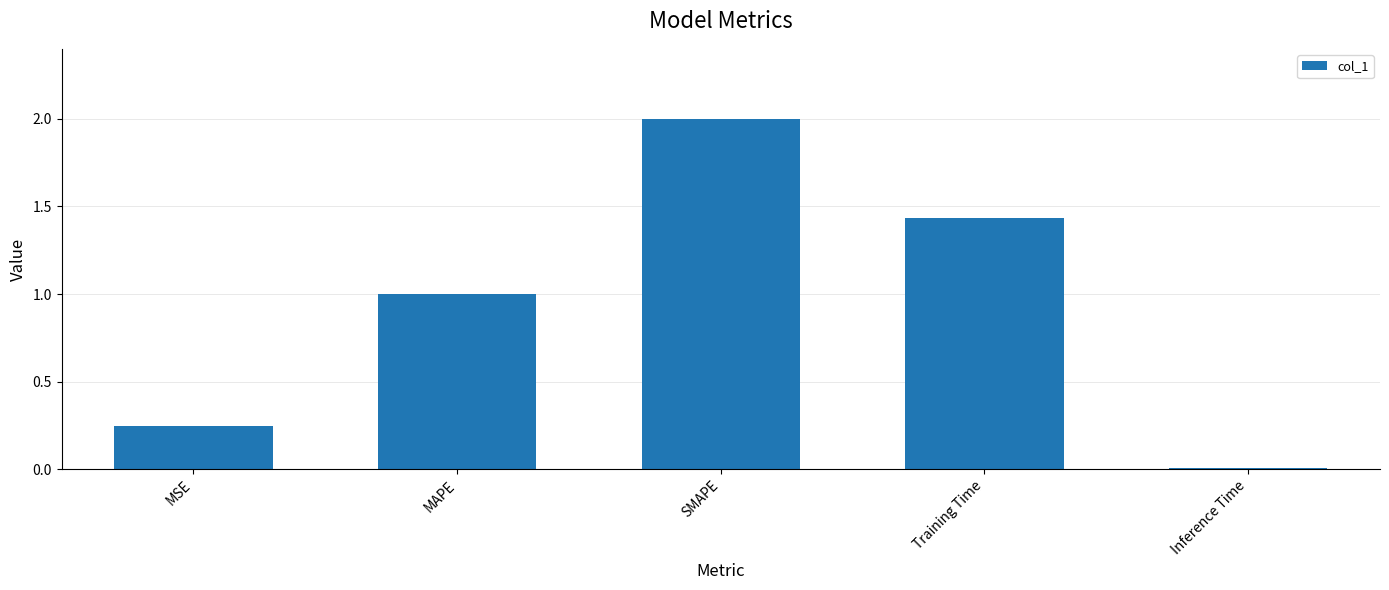

How many data points are above 1?

3